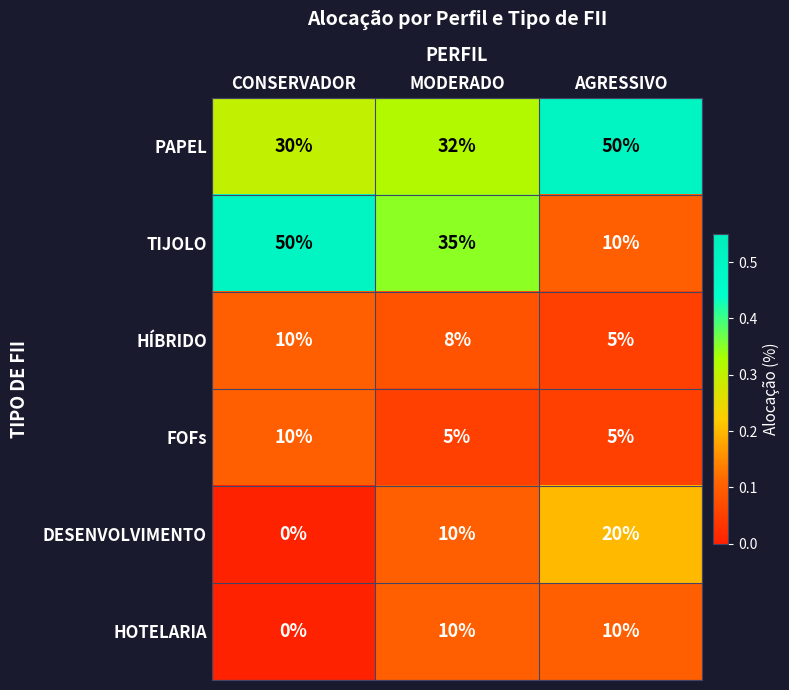

Is it true that FOFs equals 5 at MODERADO?

True